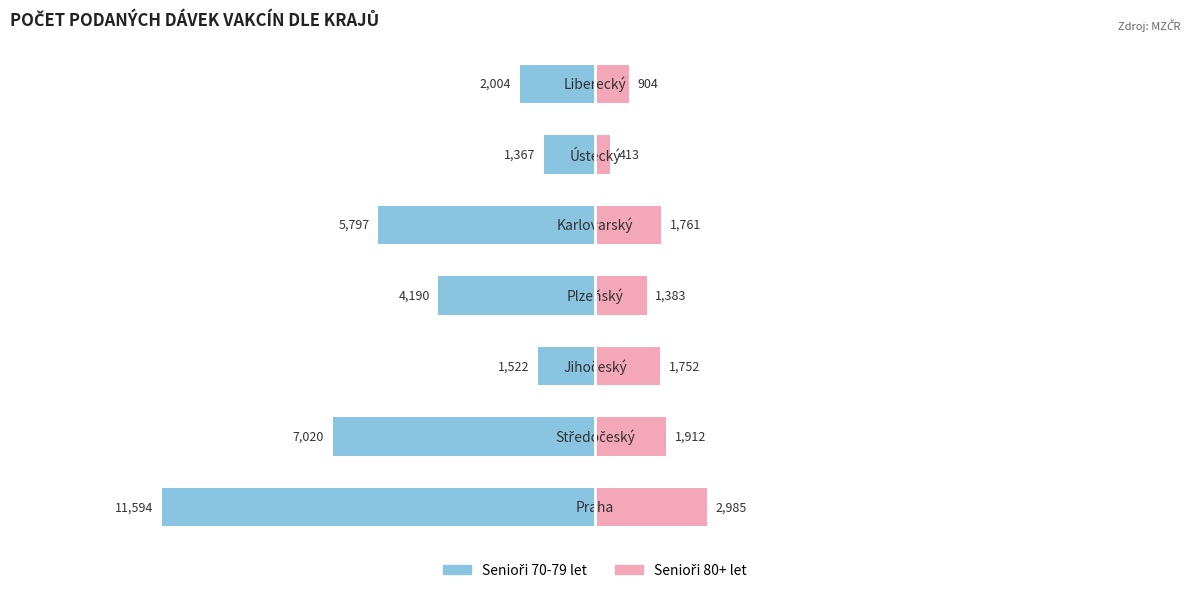

What is the difference between the Senioři 80+ let values at 5 and 0?

2572